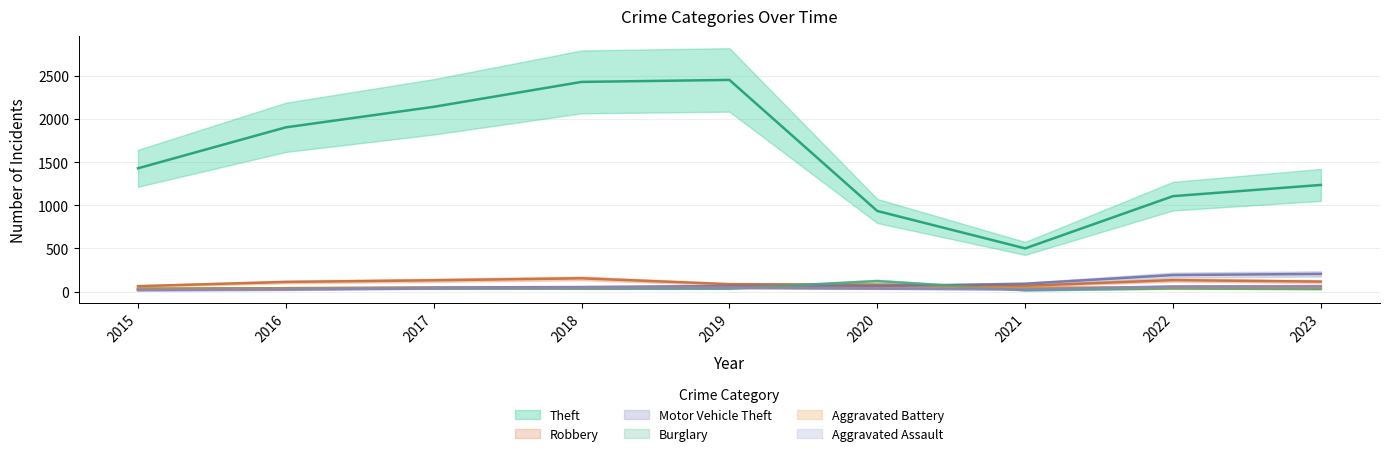

Where does the Aggravated Battery series first go above 42?

2019